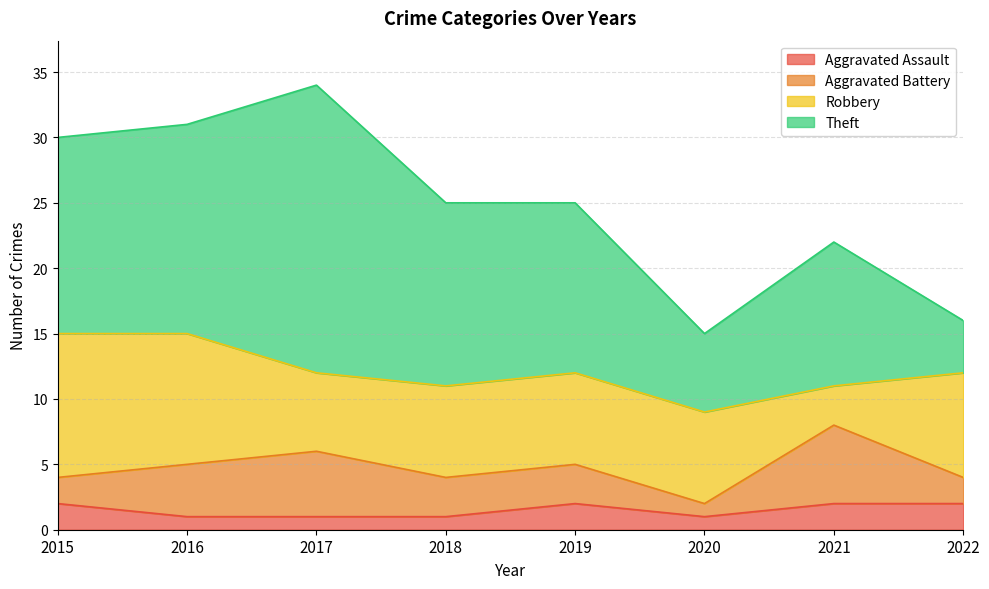

In Theft, how many points are lower than both neighbors (excluding endpoints)?

1